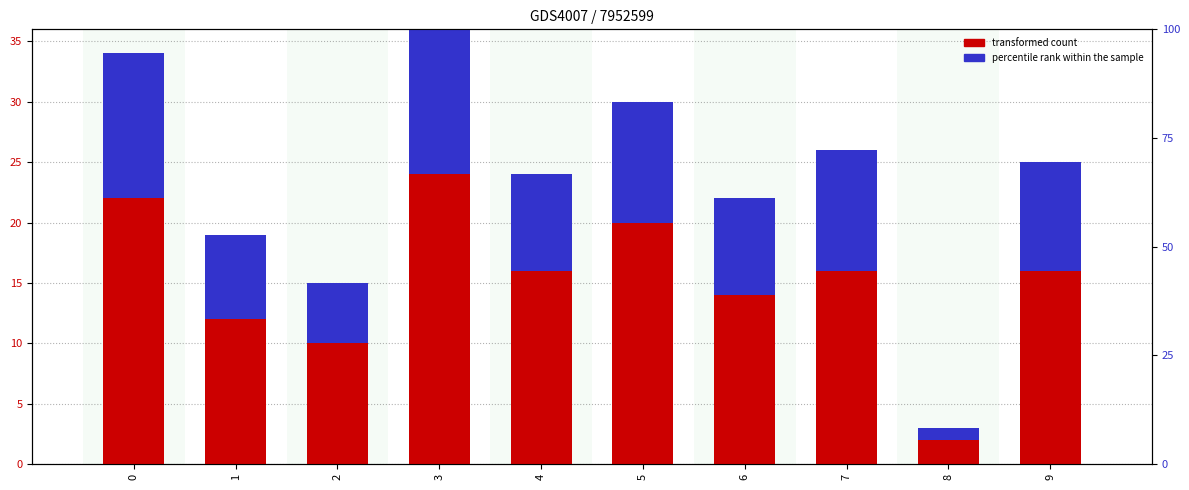

At which category is the sum across all series the highest?

3